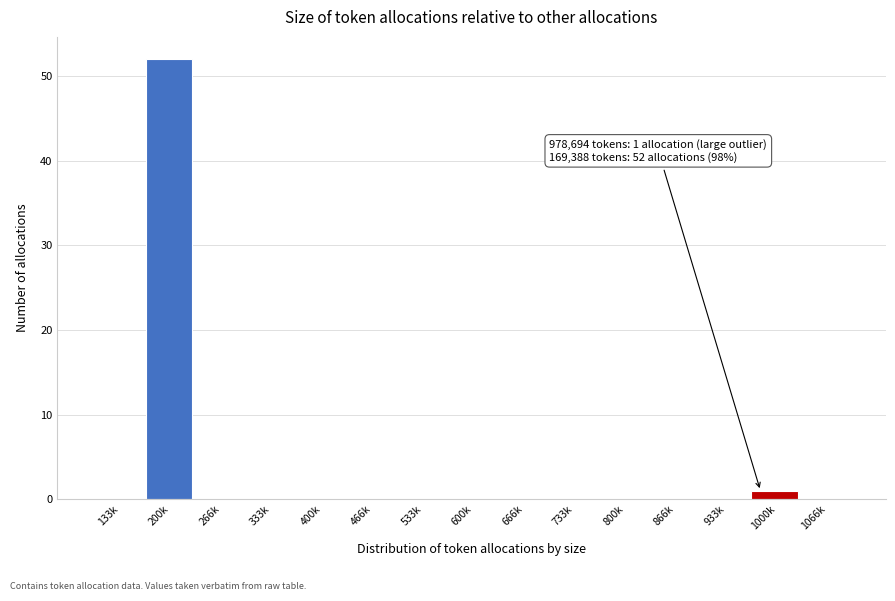

Reading left to right, list all the values displayed in this chart.

133k=0	200k=52	266k=0	333k=0	400k=0	466k=0	533k=0	600k=0	666k=0	733k=0	800k=0	866k=0	933k=0	1000k=1	1066k=0